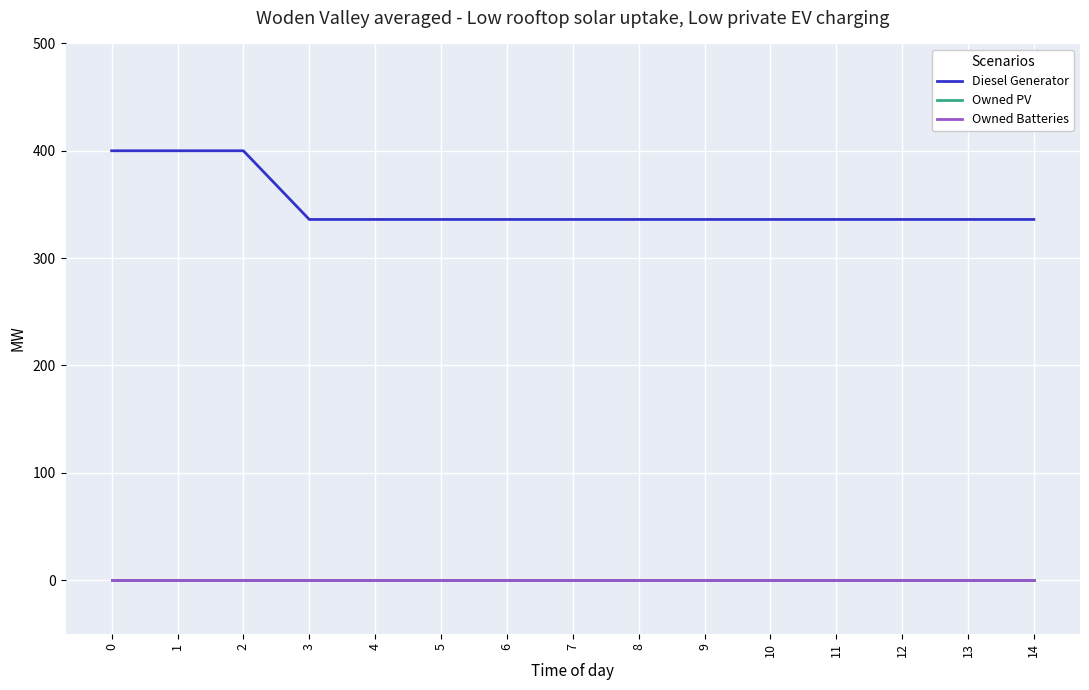

True or false: Owned PV has more than 2 interior local peaks.

False